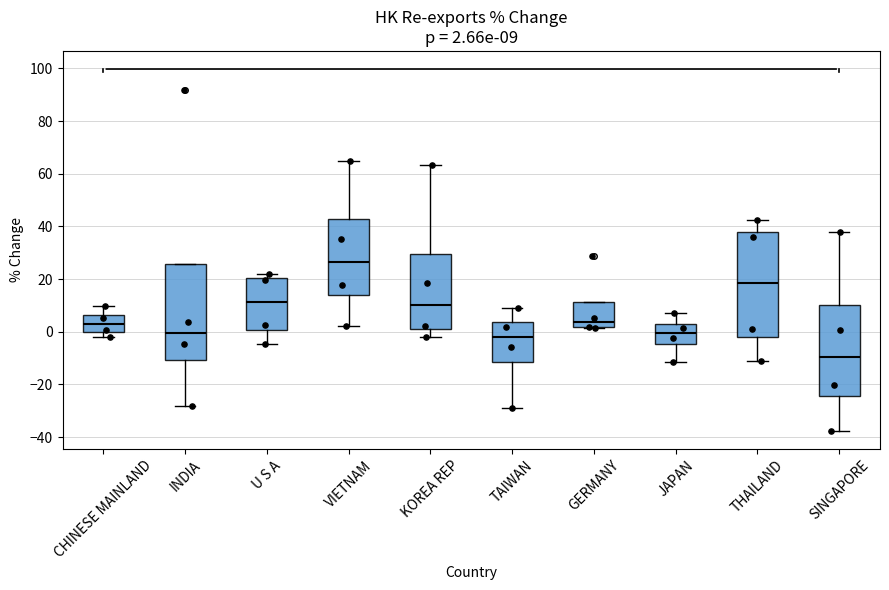

Comparing the boxes themselves (not the whiskers), which one is the tallest?

THAILAND